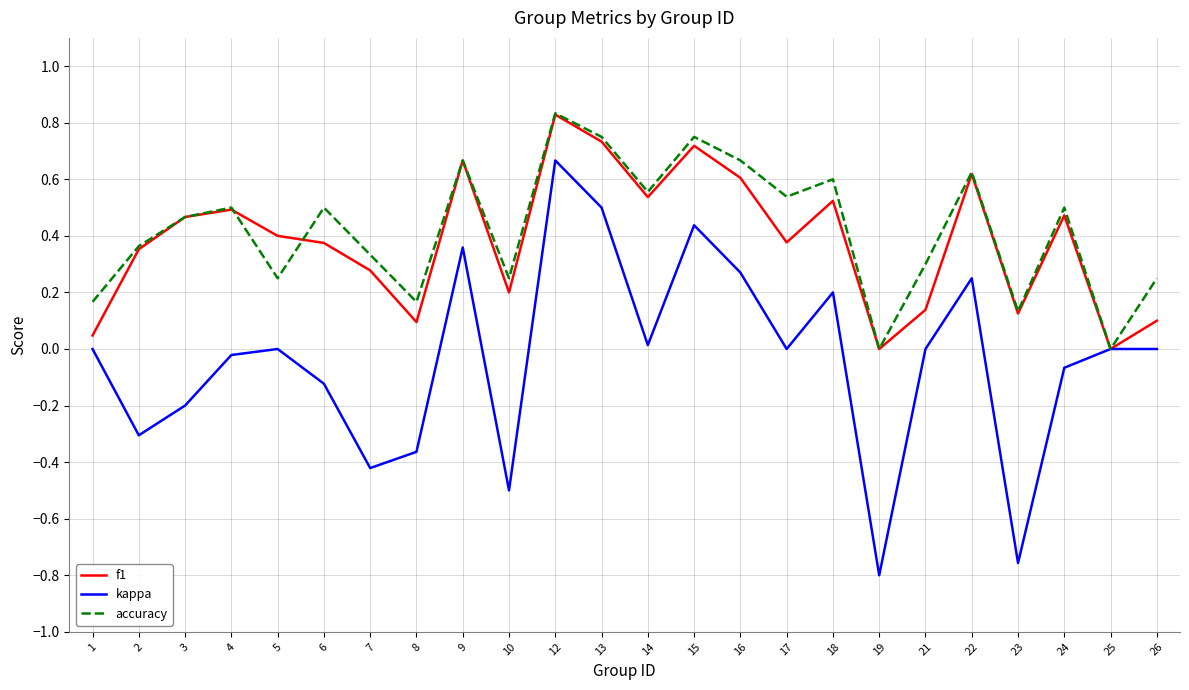

Which series has the widest spread of values?

kappa